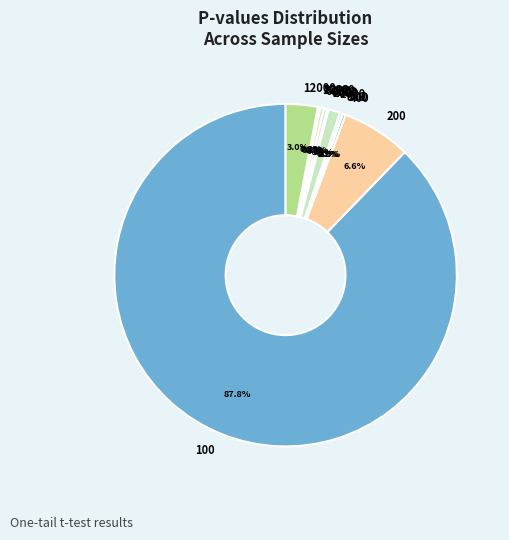

Is 1000 the majority of the pie?

No